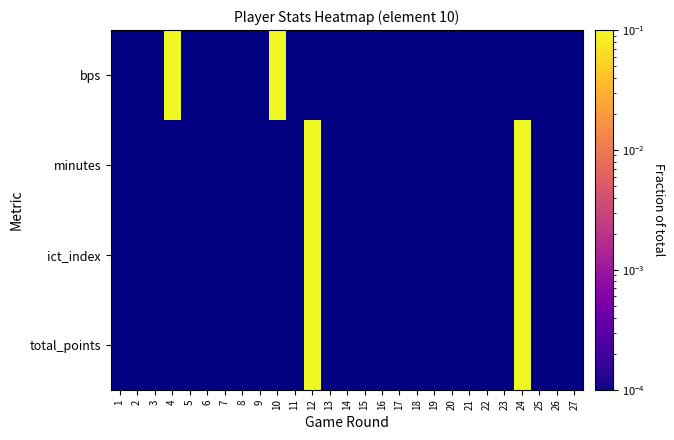

At 2, list the series in order from largest to smallest.

bps, minutes, ict_index, total_points